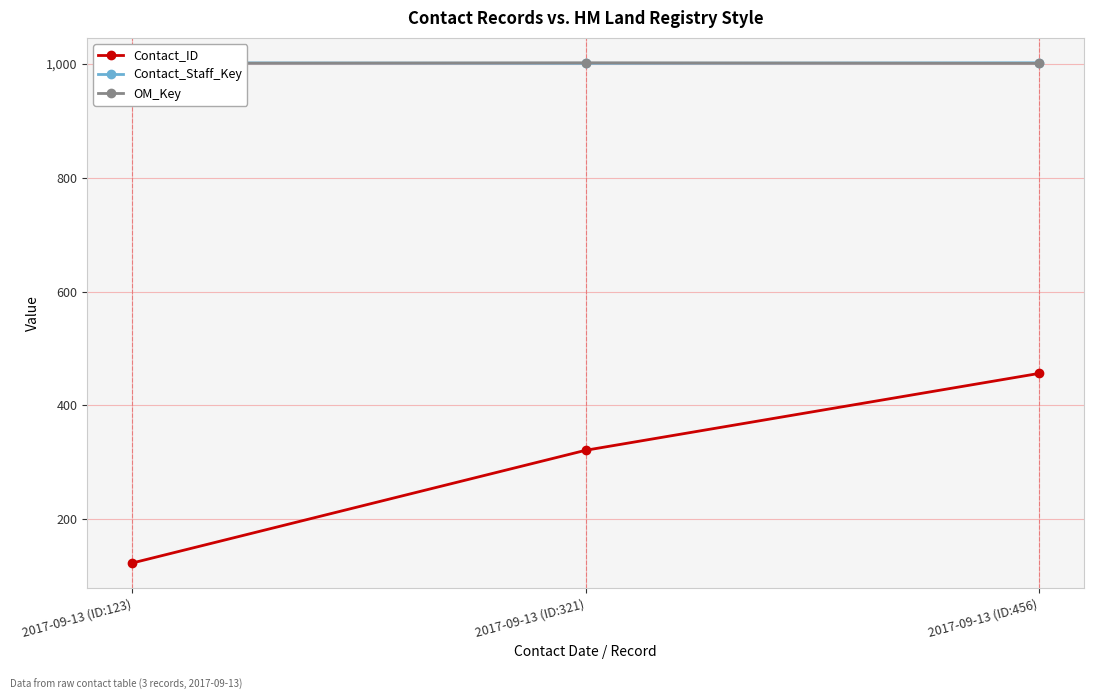

The Contact_Staff_Key series shows 209 at 2017-09-13 (ID:123). True or false?

False